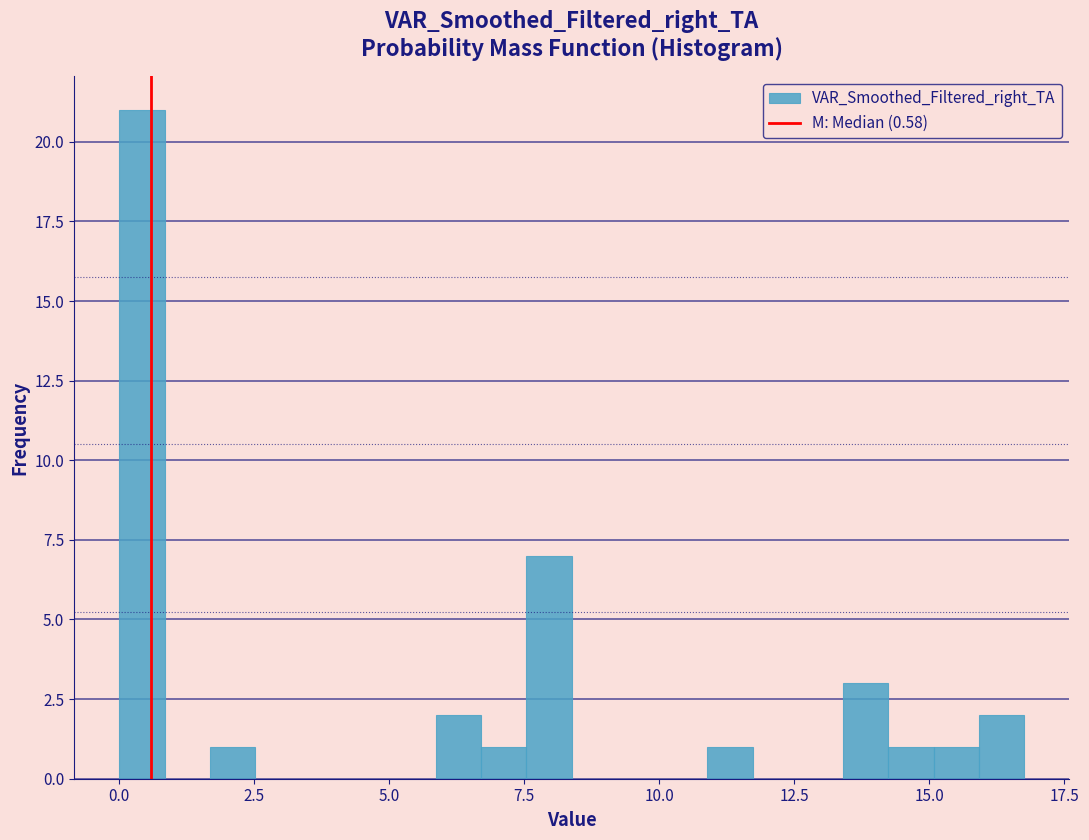

Around what value on the x-axis is the tallest bar? Give the approximate position of its centre, as read against the axis.

0.5